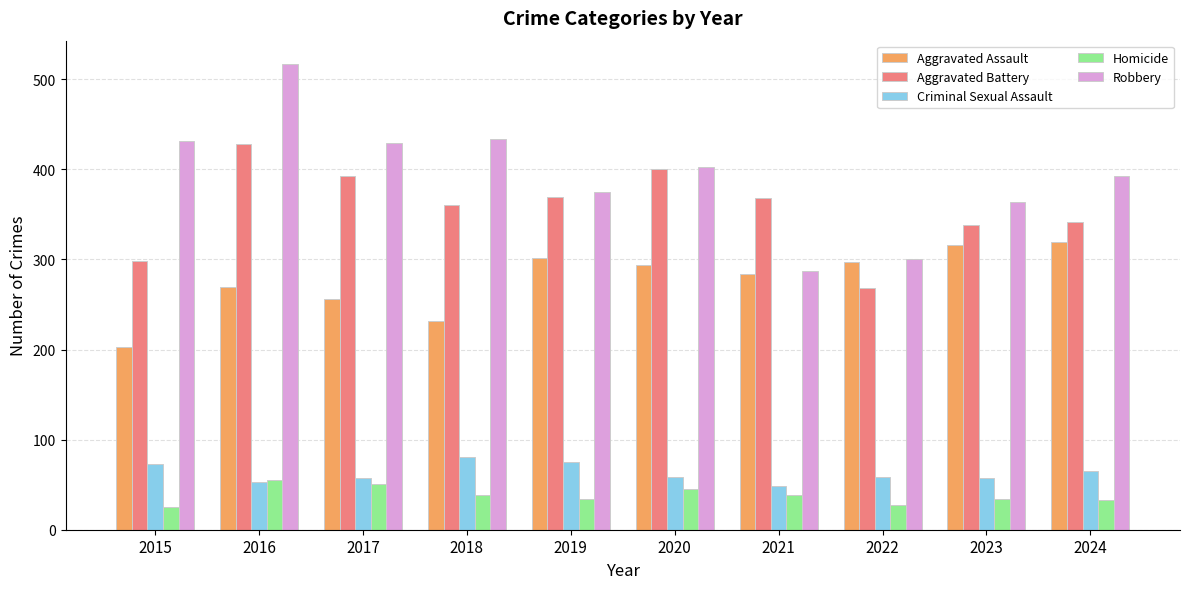

What are all the series names shown in the legend?

Aggravated Assault, Aggravated Battery, Criminal Sexual Assault, Homicide, Robbery